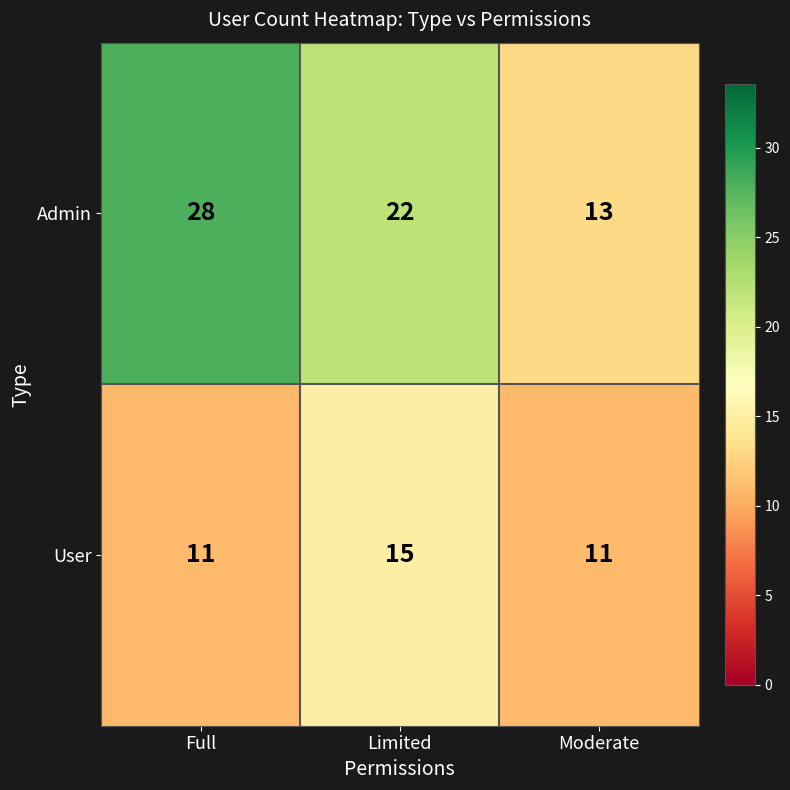

Reading left to right, list all the values displayed in this chart.

Admin: Full=28	Limited=22	Moderate=13
User: Full=11	Limited=15	Moderate=11